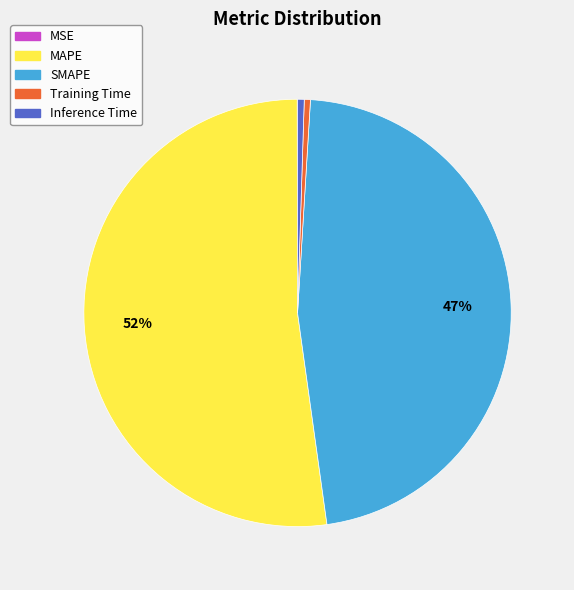

To the nearest percent, what percentage of the pie is MAPE?

52%